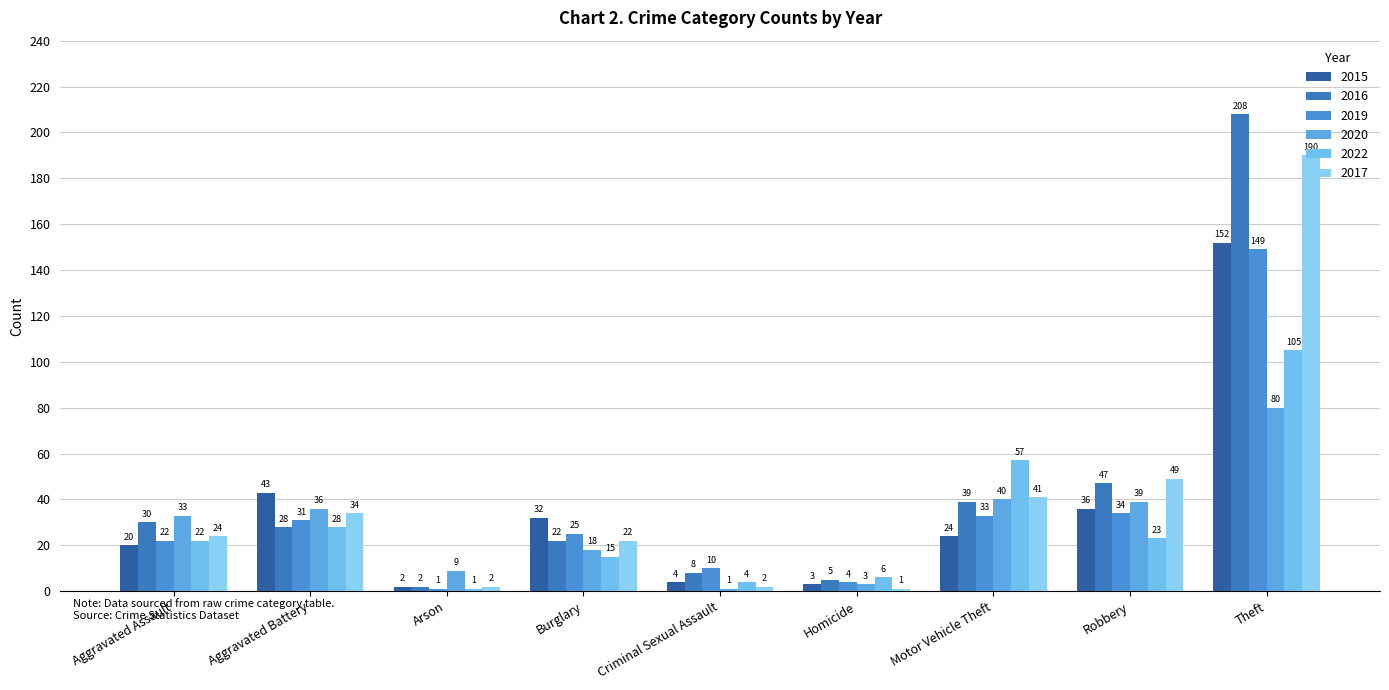

Which series changed the most between Aggravated Battery and Theft?

2016